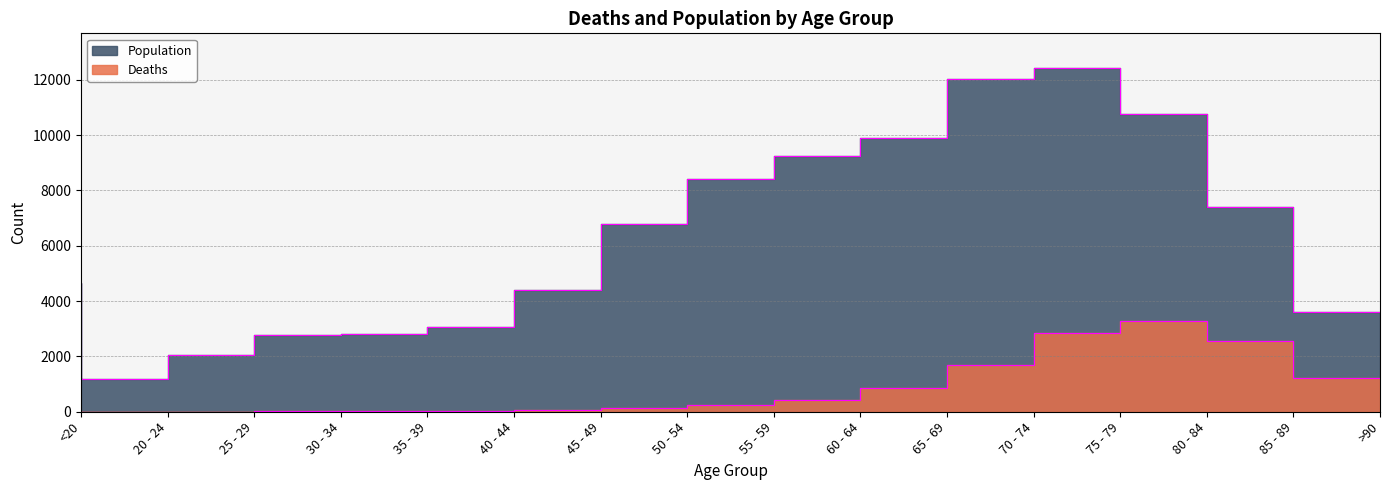

What is the label of the 12th point from the right?

35 - 39